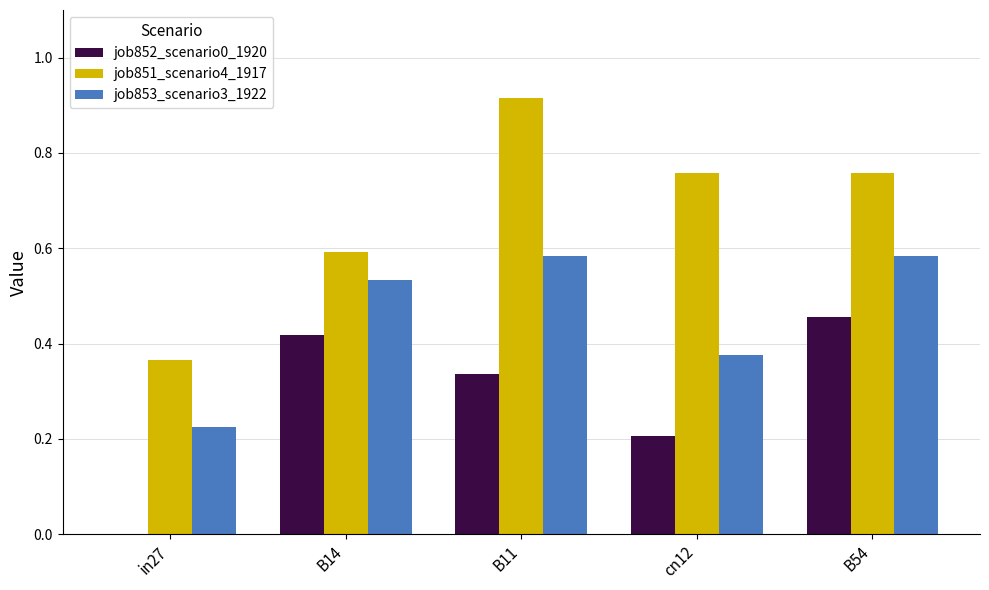

Which label corresponds to the largest value in the chart?

B11